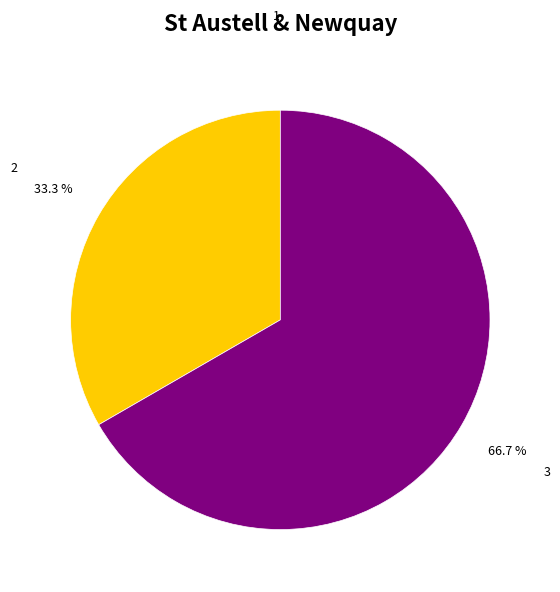

What portion of the pie excludes 3?

33.3%